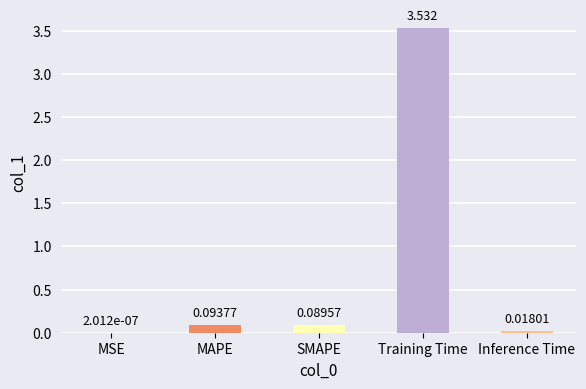

At which label is the value closest to 1?

MAPE